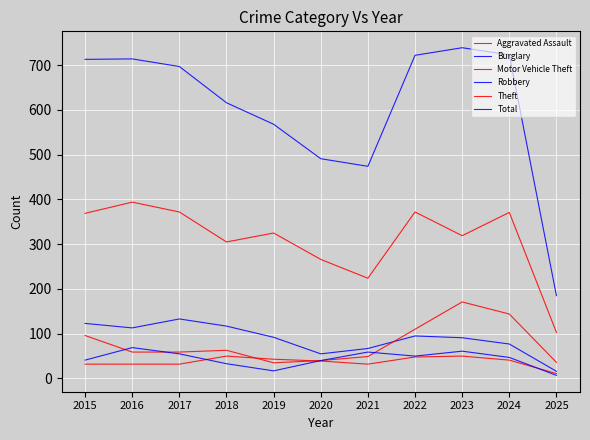

How many lines are shown in the chart?

6